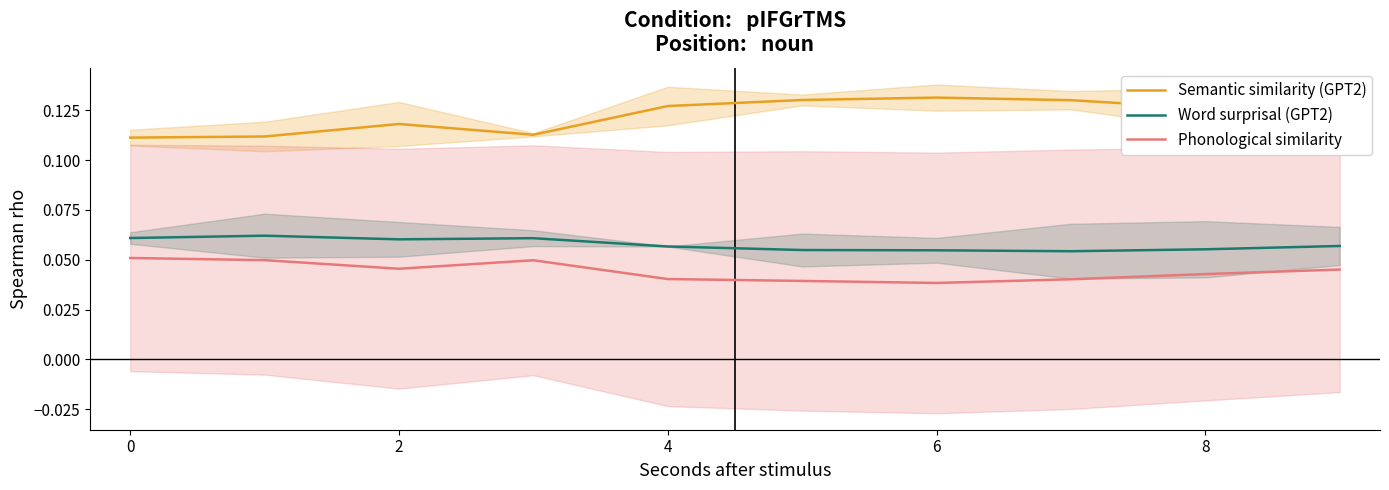

Which series has the largest range (max minus min)?

Semantic similarity (GPT2)